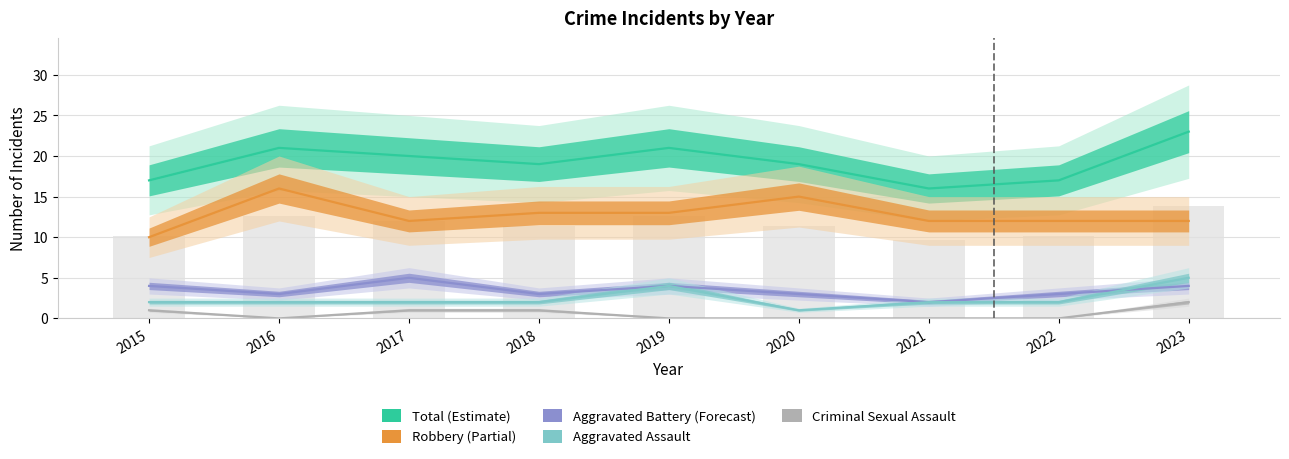

Which series has the largest range (max minus min)?

Total